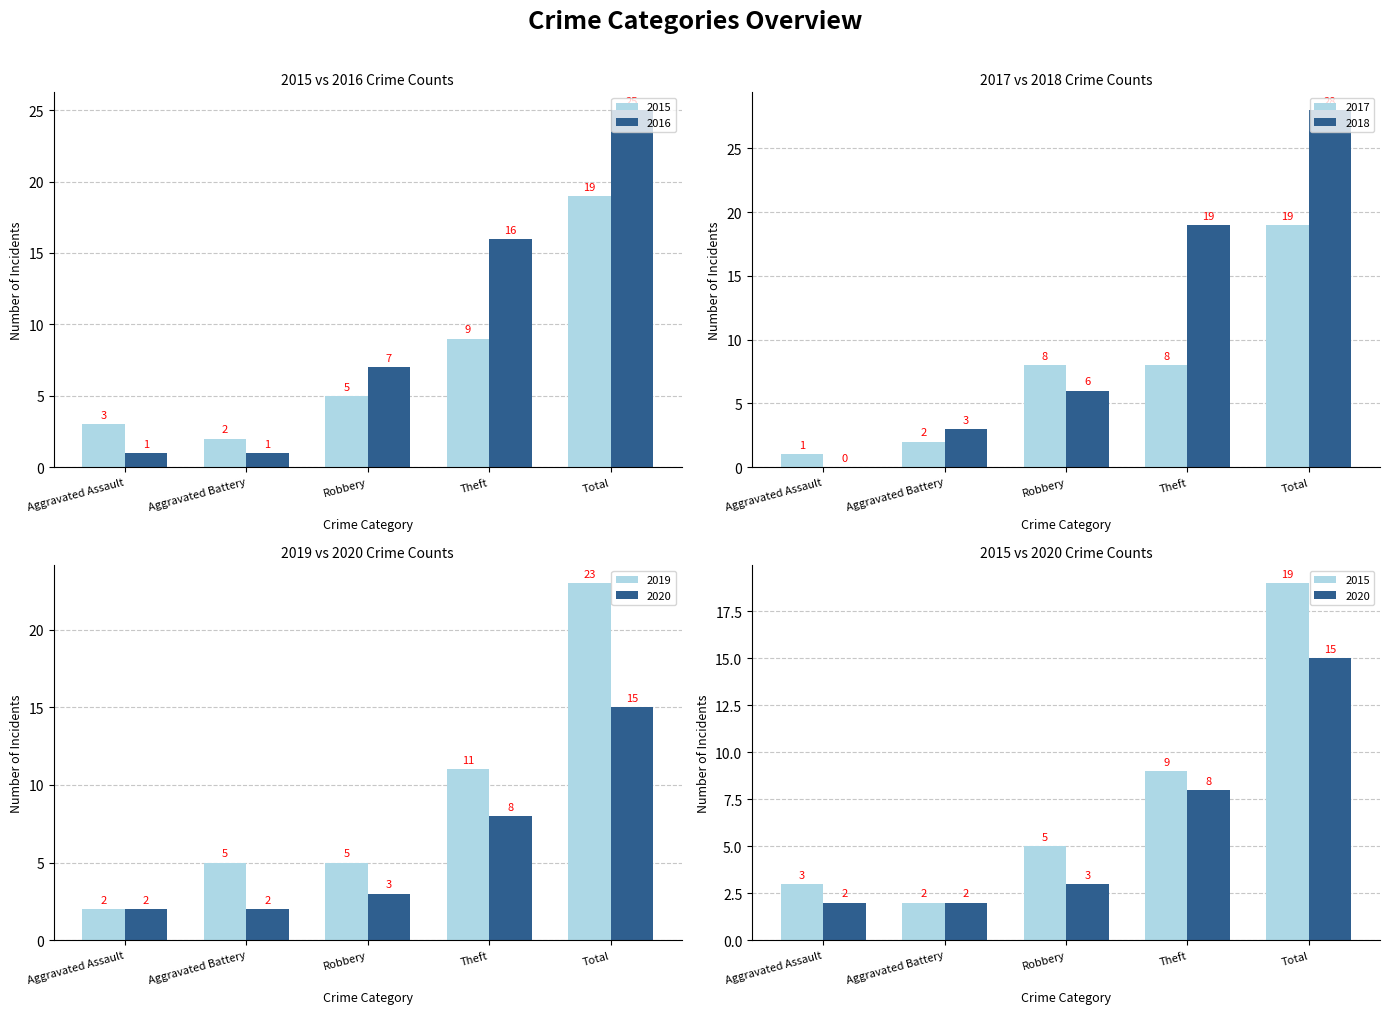

What is the label of the 5th bar from the left?

Total